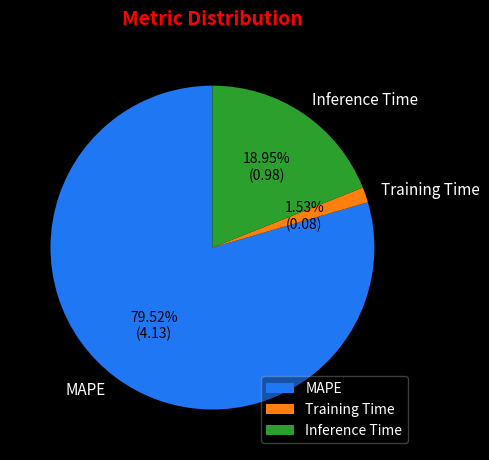

Does Inference Time account for over 50% of the chart?

No